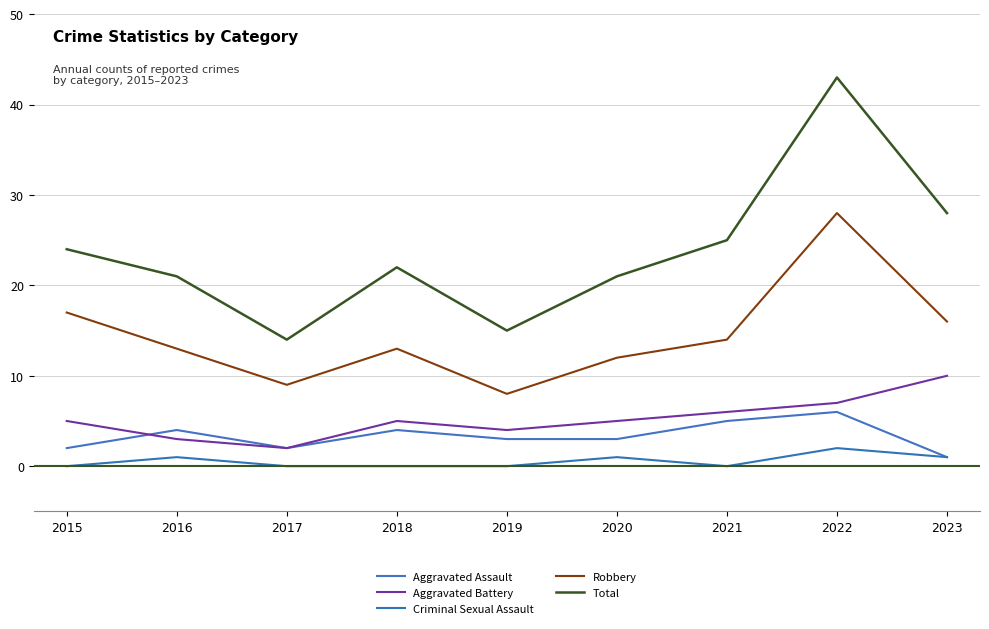

Reading right to left, list all the values displayed in this chart.

Aggravated Assault: 2023=1	2022=6	2021=5	2020=3	2019=3	2018=4	2017=2	2016=4	2015=2
Aggravated Battery: 2023=10	2022=7	2021=6	2020=5	2019=4	2018=5	2017=2	2016=3	2015=5
Criminal Sexual Assault: 2023=1	2022=2	2021=0	2020=1	2019=0	2018=0	2017=0	2016=1	2015=0
Robbery: 2023=16	2022=28	2021=14	2020=12	2019=8	2018=13	2017=9	2016=13	2015=17
Total: 2023=28	2022=43	2021=25	2020=21	2019=15	2018=22	2017=14	2016=21	2015=24